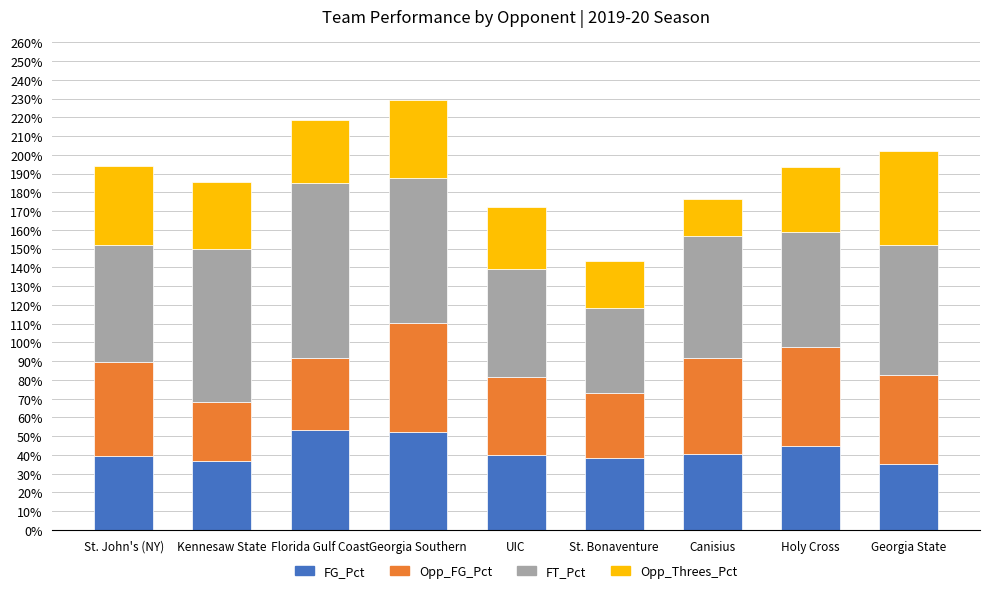

How many Opp_Threes_Pct values are between 0 and 1?

9